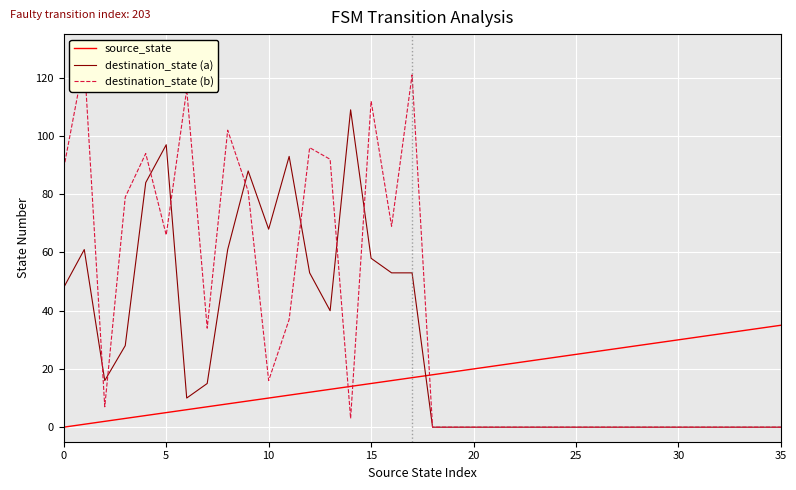

Is it true that destination_state (a) equals 23 at 15?

False